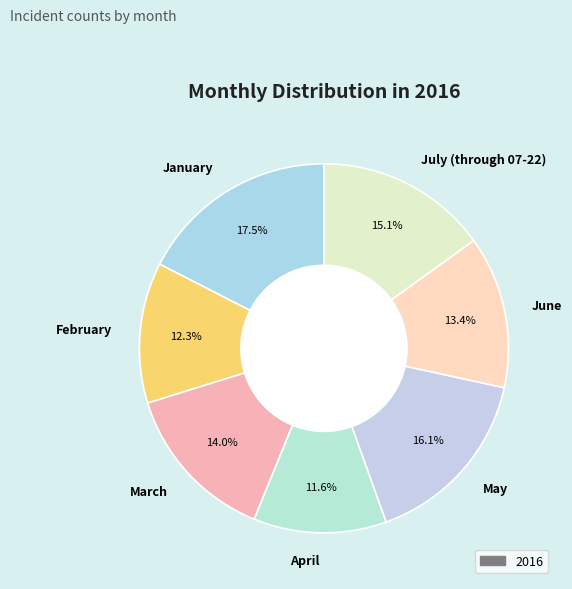

Is it true that February is 5% of the pie?

False